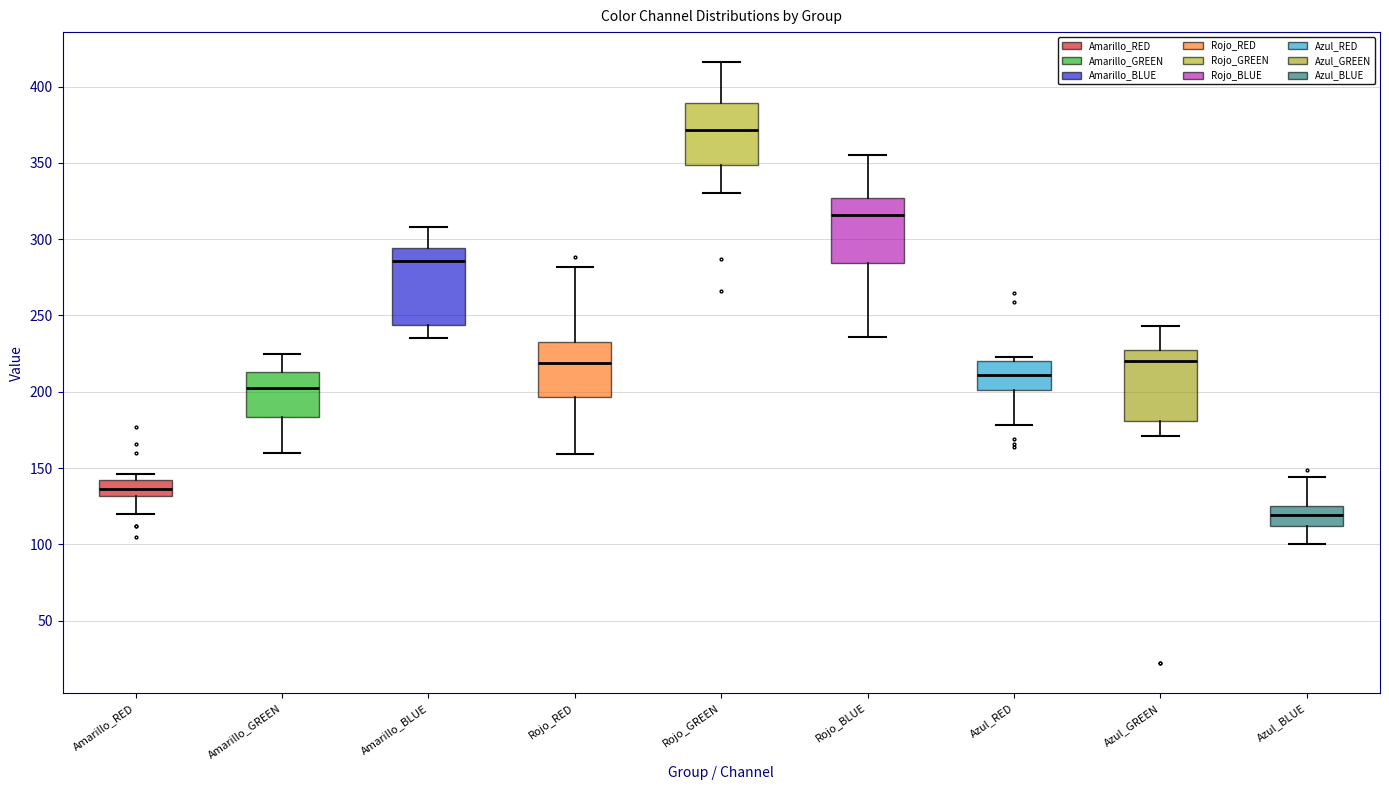

Which box has the highest median line?

Rojo_GREEN